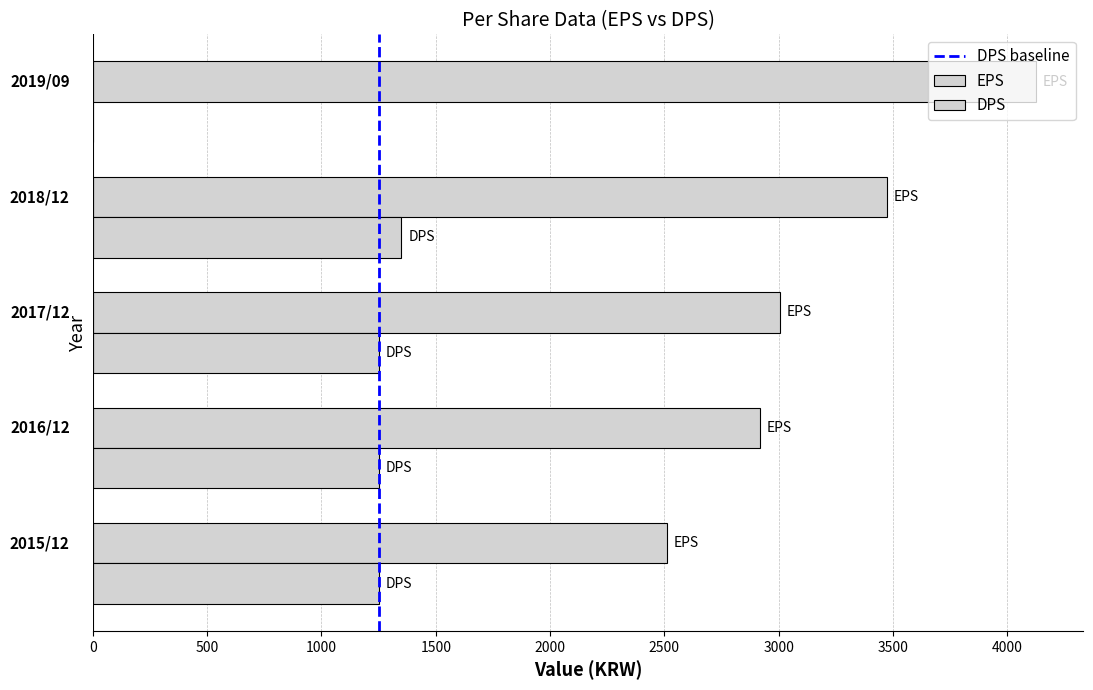

List the series in order of their peak value, lowest first.

DPS, EPS